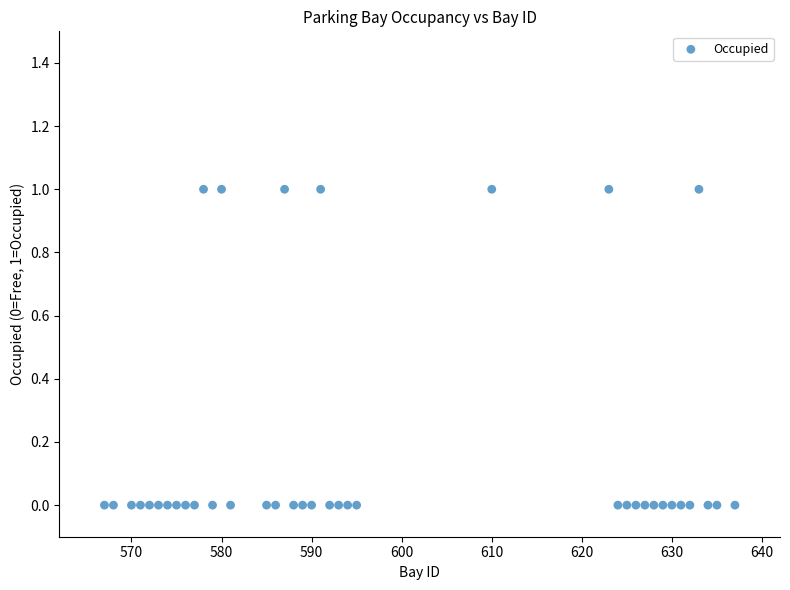

What is the range of X values (max minus min)?

70